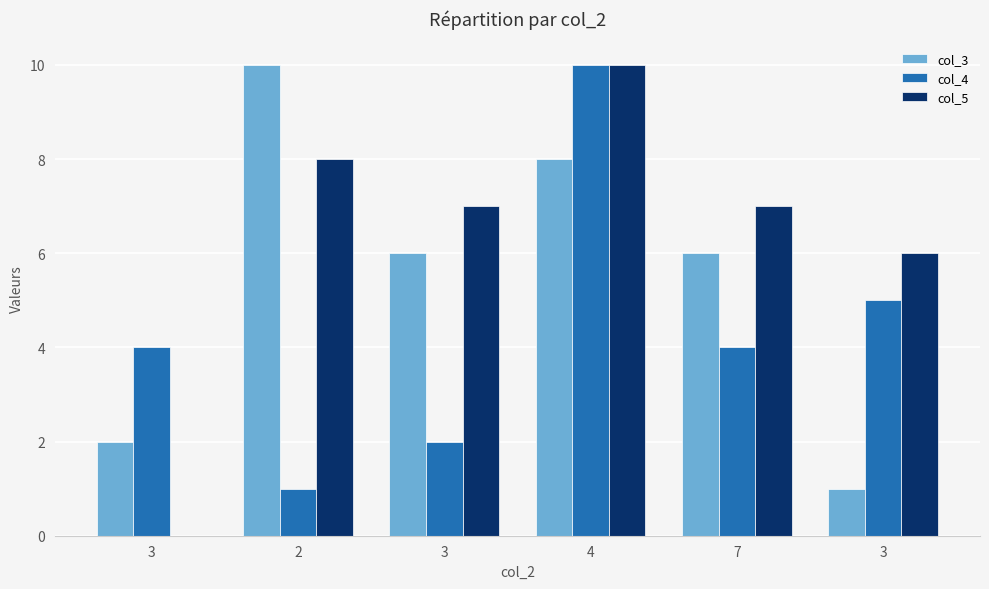

Rank the series at 7 from lowest to highest value.

col_4, col_3, col_5